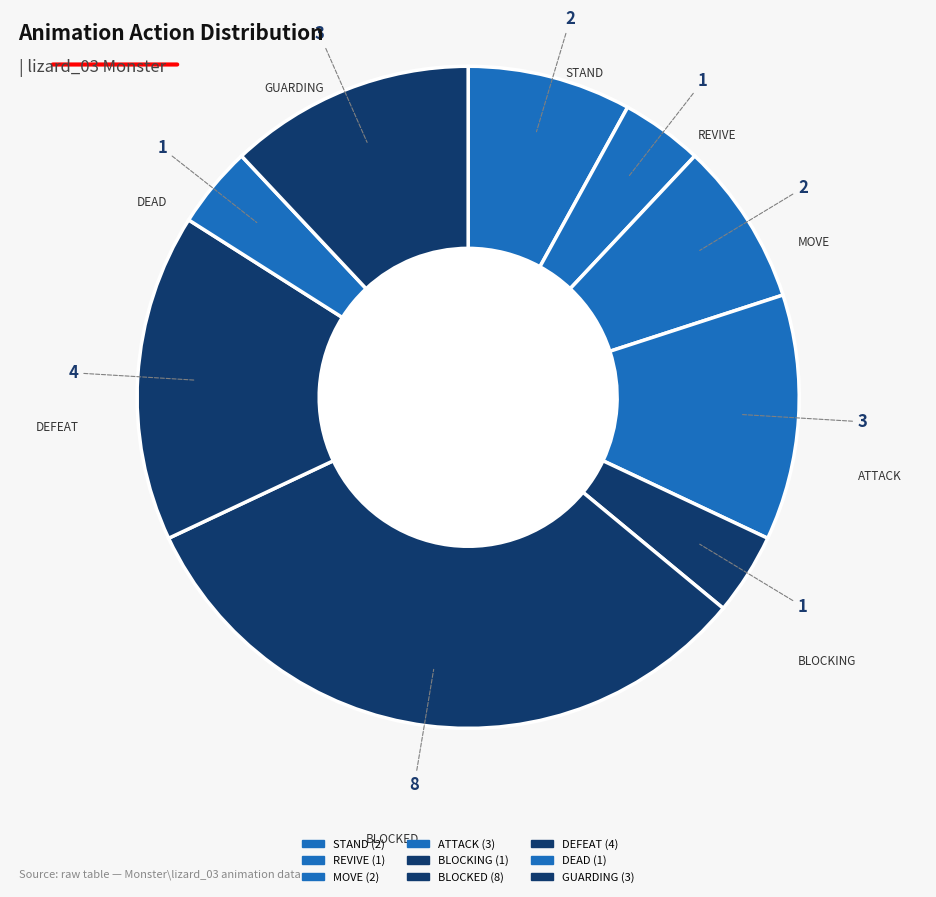

Count the number of slices in the pie.

9